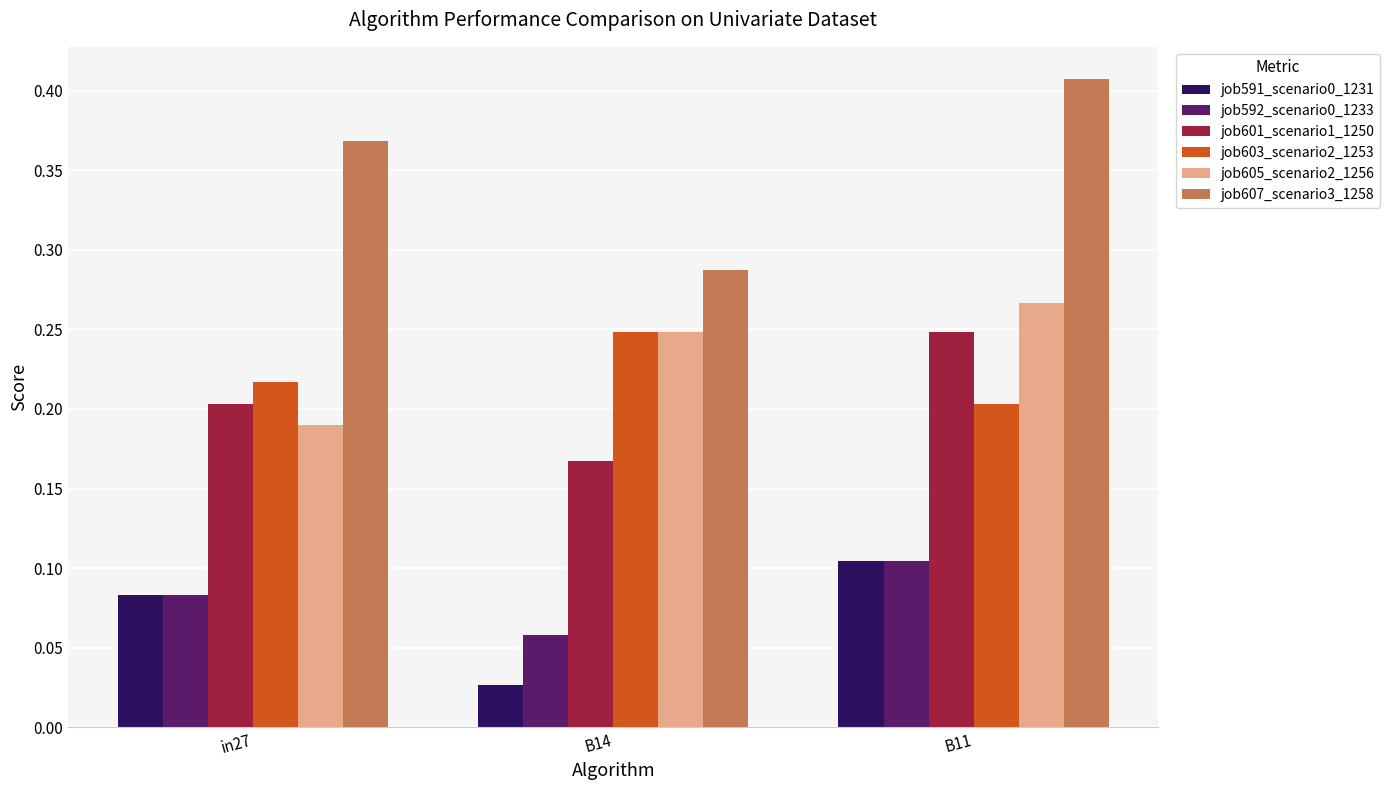

True or false: job607_scenario3_1258 has a value of 0.2 at in27.

False